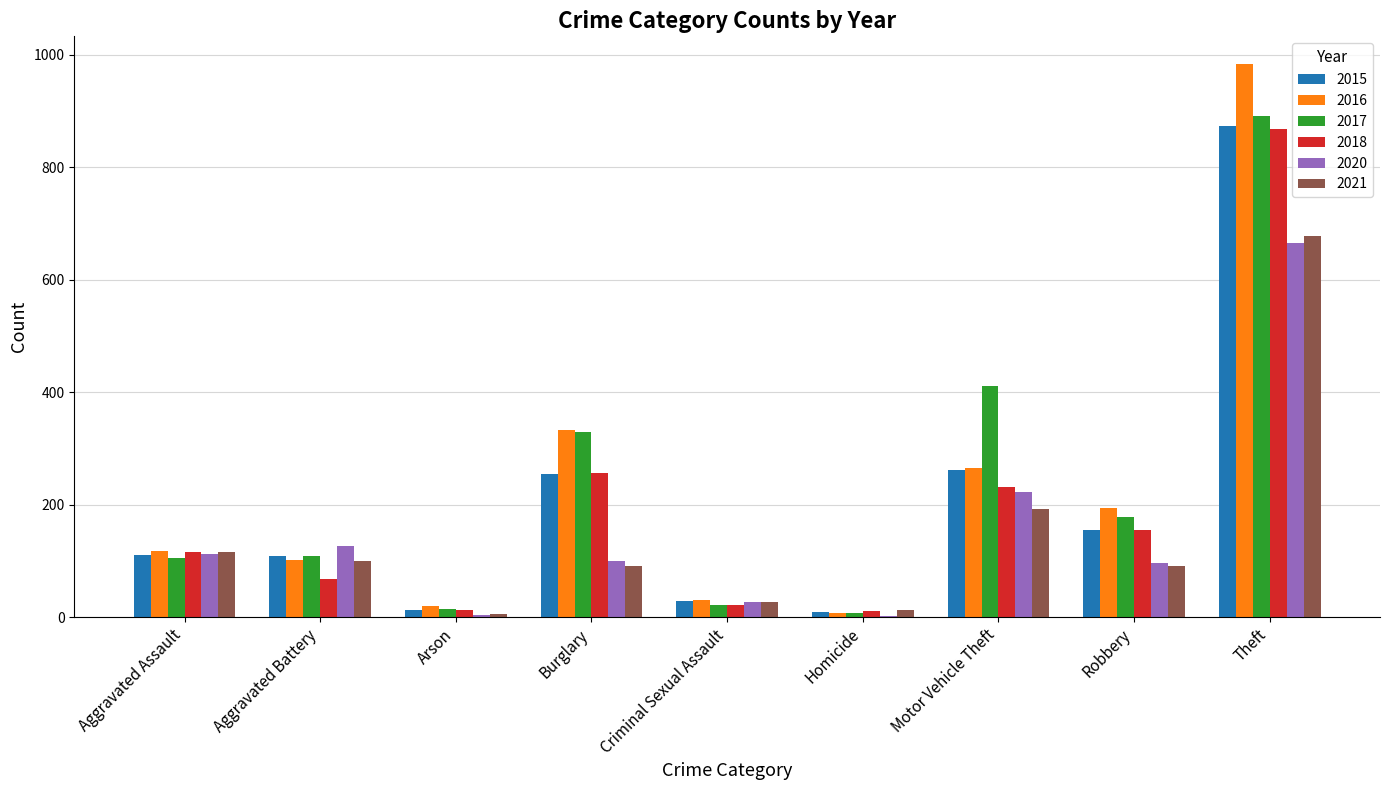

Which series changed the most between Motor Vehicle Theft and Theft?

2016